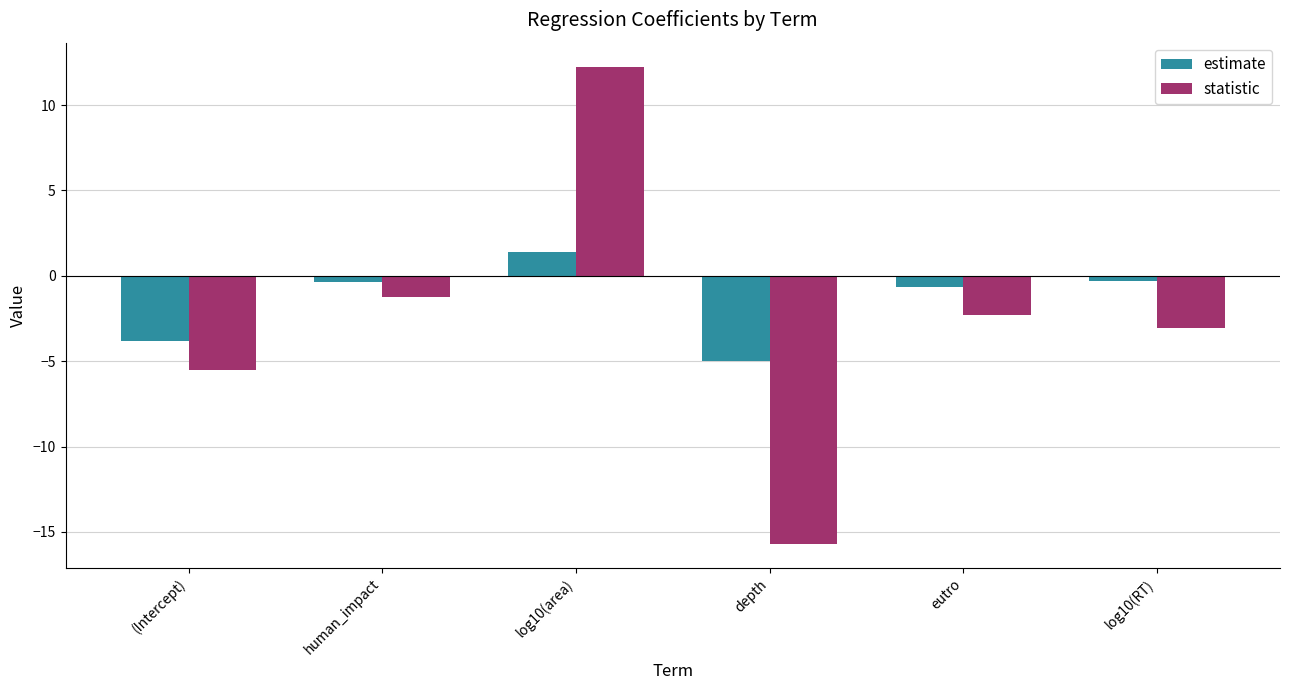

Which label corresponds to the largest value in the chart?

log10(area)